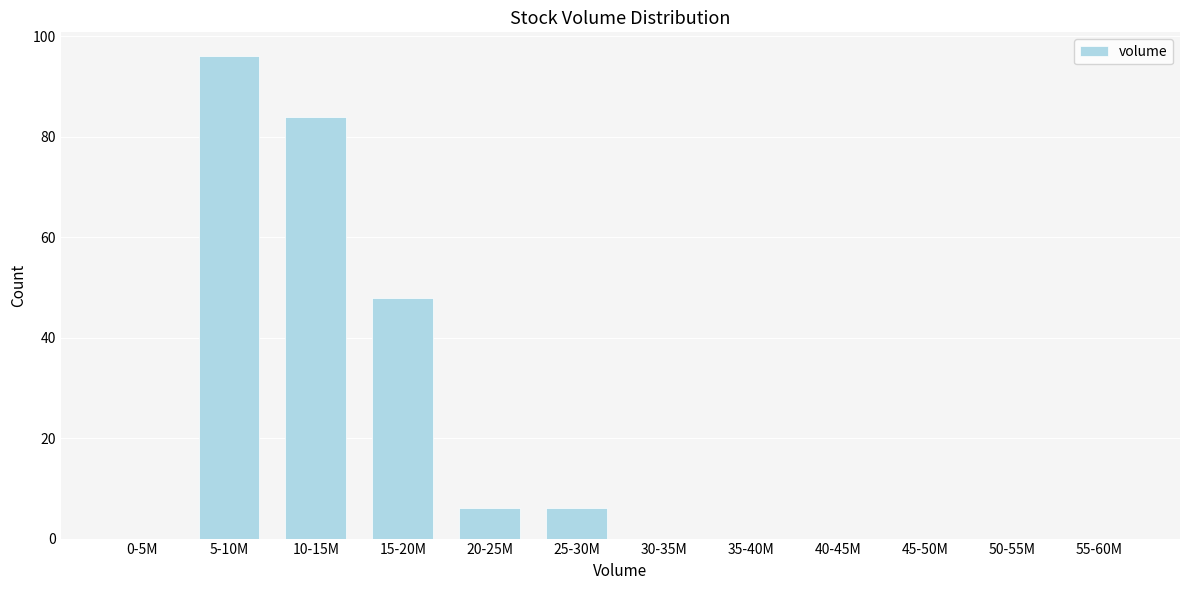

Reading right to left, transcribe all the data shown in this chart.

55-60M=0	50-55M=0	45-50M=0	40-45M=0	35-40M=0	30-35M=0	25-30M=6	20-25M=6	15-20M=48	10-15M=84	5-10M=96	0-5M=0